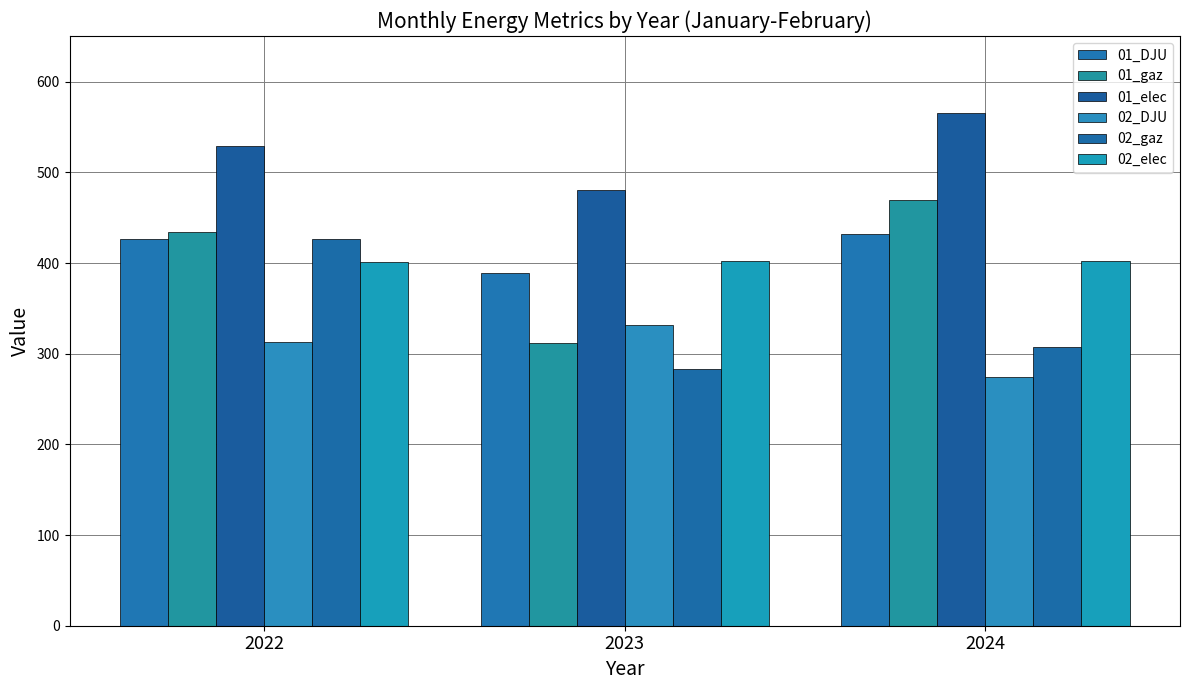

What is the value of the 01_gaz bar at the 1st from the left?

434.0